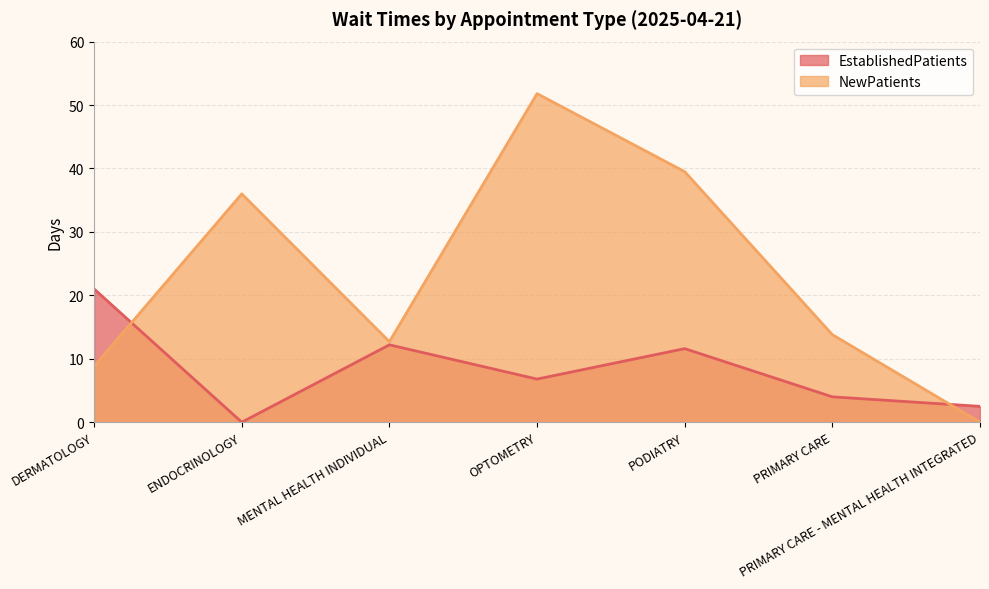

How many lines are shown in the chart?

2